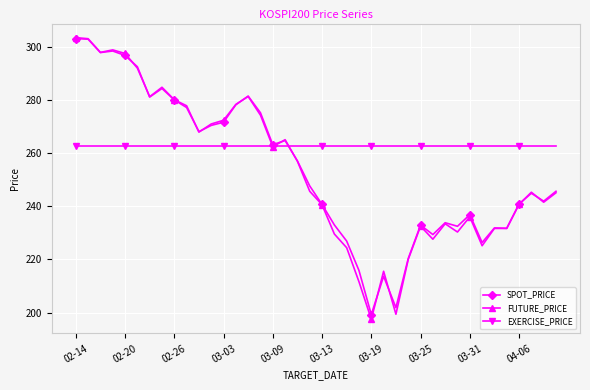

What is the lowest value of the FUTURE_PRICE series?

197.5